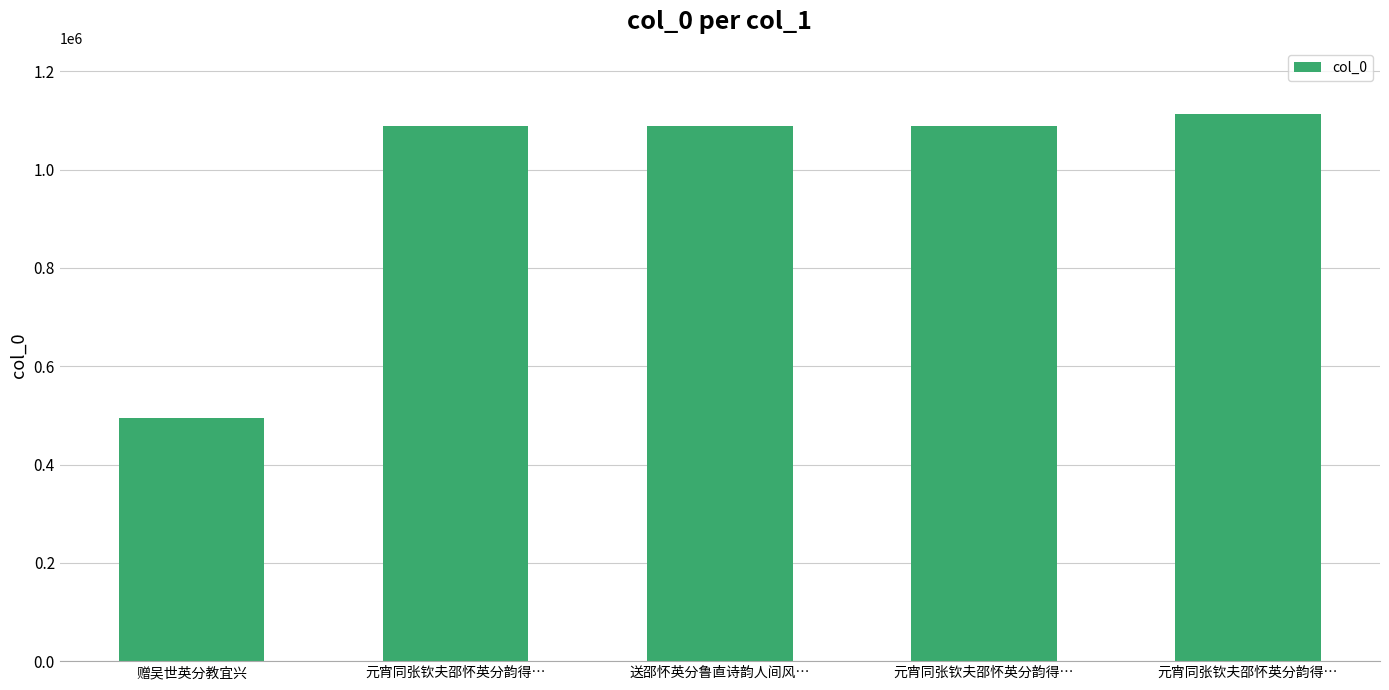

The value at 元宵同张钦夫邵怀英分韵得… is 733594. True or false?

False